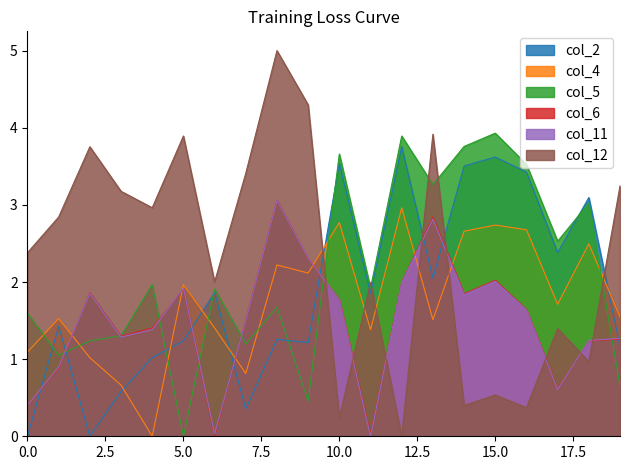

The col_4 series shows -1.2 at 4. True or false?

False